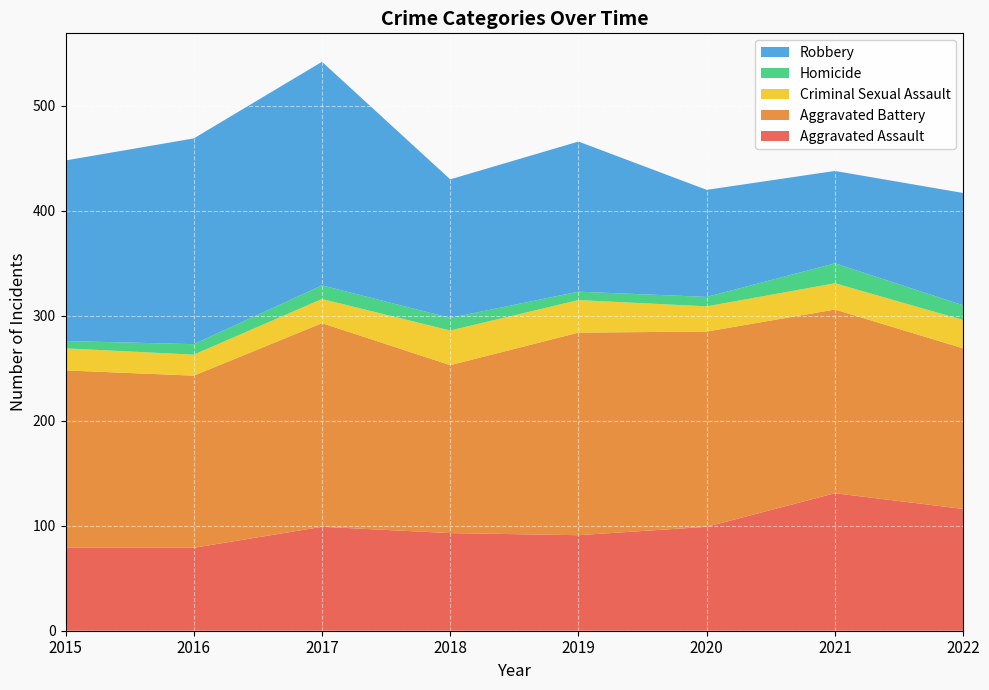

Reading right to left, list all the values displayed in this chart.

Aggravated Assault: 116	131	99	91	93	99	79	79
Aggravated Battery: 153	175	186	193	160	194	164	169
Criminal Sexual Assault: 27	25	24	31	33	23	20	21
Homicide: 14	19	9	8	12	13	10	7
Robbery: 107	88	102	143	132	213	196	172